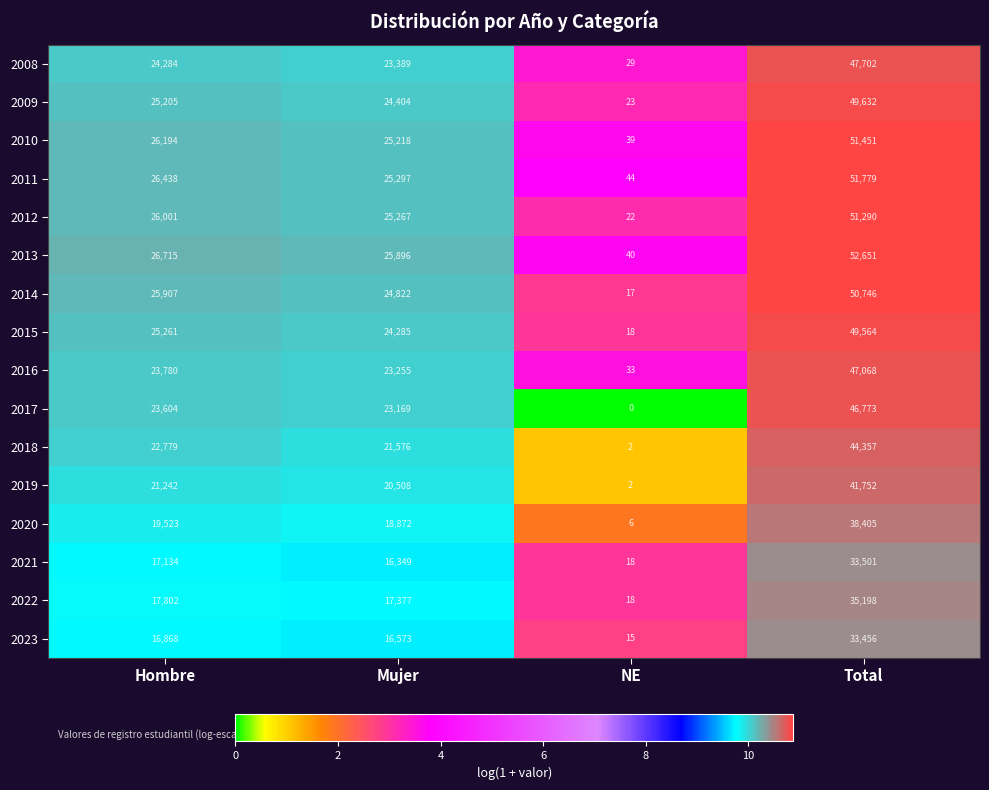

What is the difference between the second highest and second lowest values in the 2013 series?

819